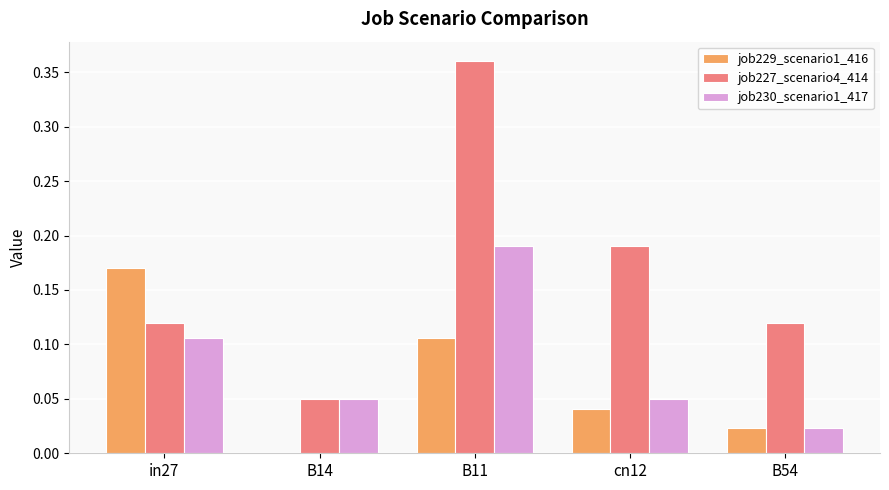

Is it true that job227_scenario4_414 equals 0.1 at B14?

False